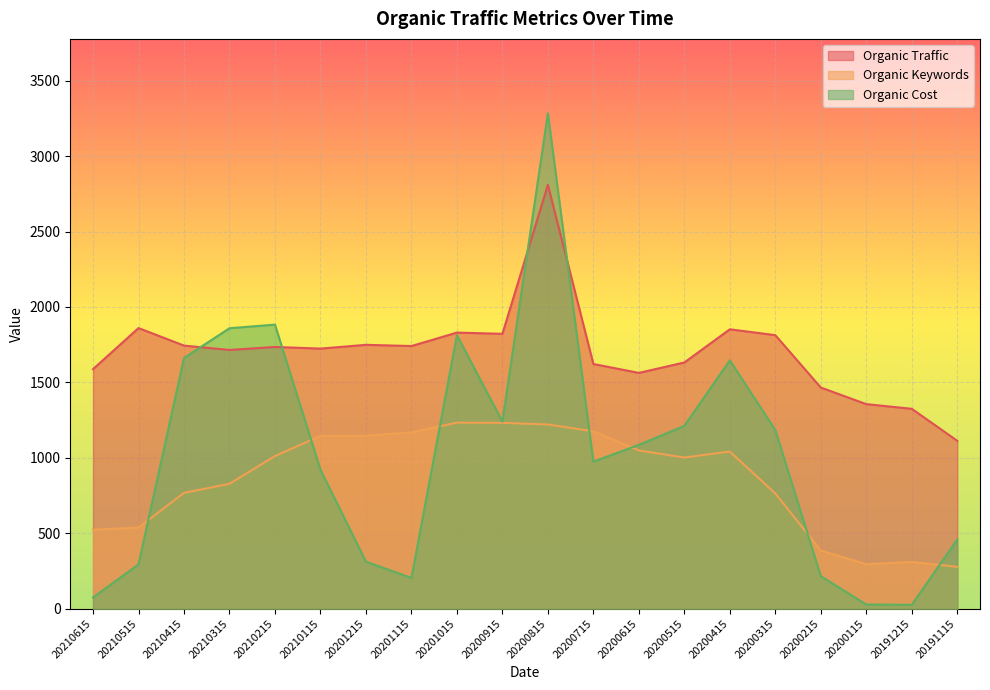

True or false: Organic Keywords and Organic Traffic intersect in this chart.

False